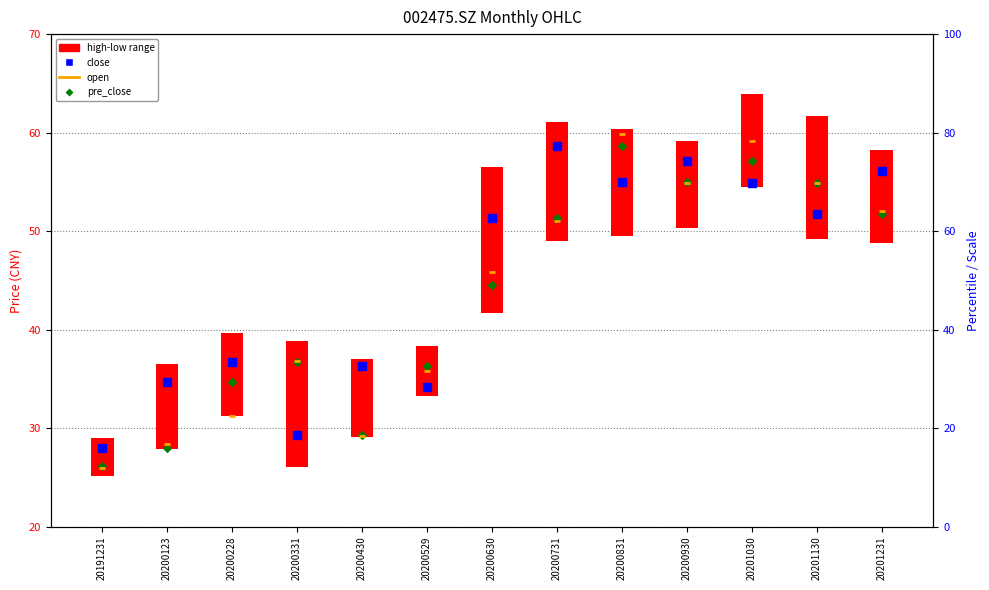

Is the value of close at 20200228 greater than the value of open at 20200831?

No